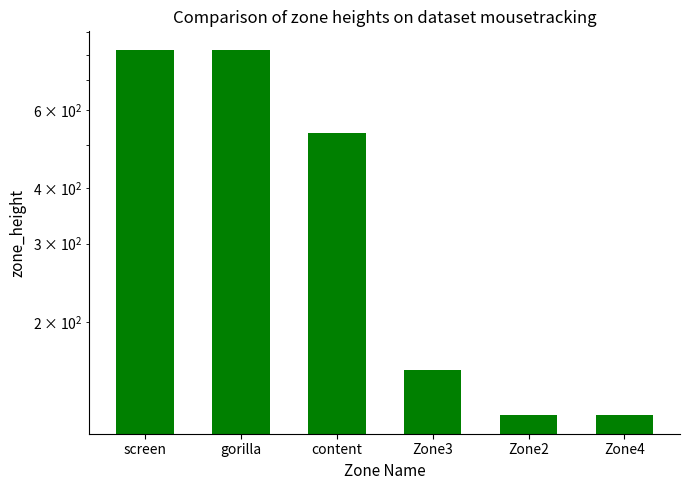

Count the number of values greater than 534.

2